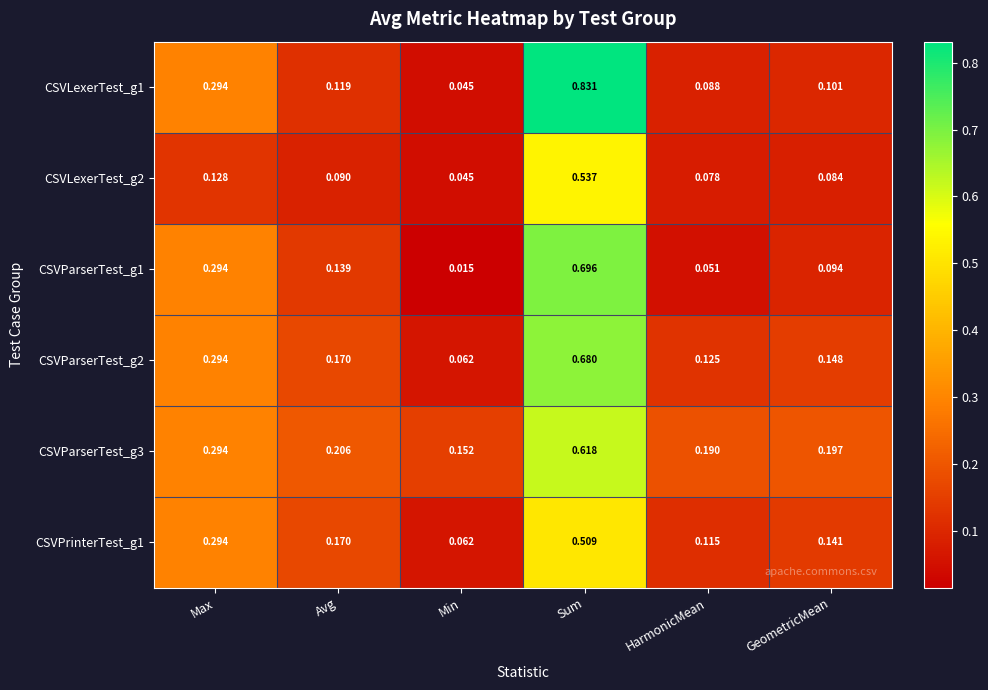

Is the value of CSVParserTest_g3 at HarmonicMean greater than the value of CSVParserTest_g1 at Sum?

No